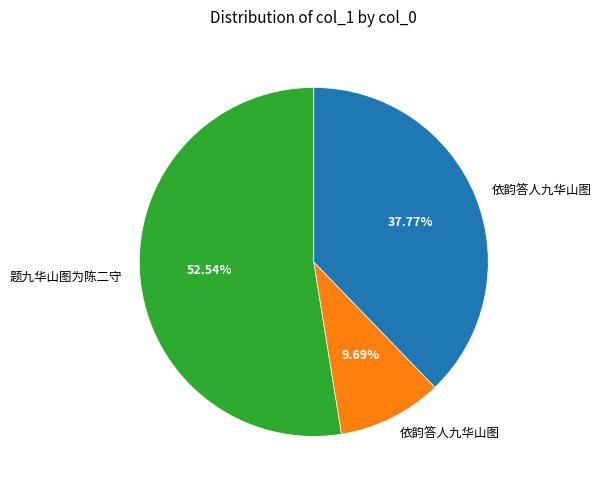

Is there any slice that represents more than half of the pie?

Yes